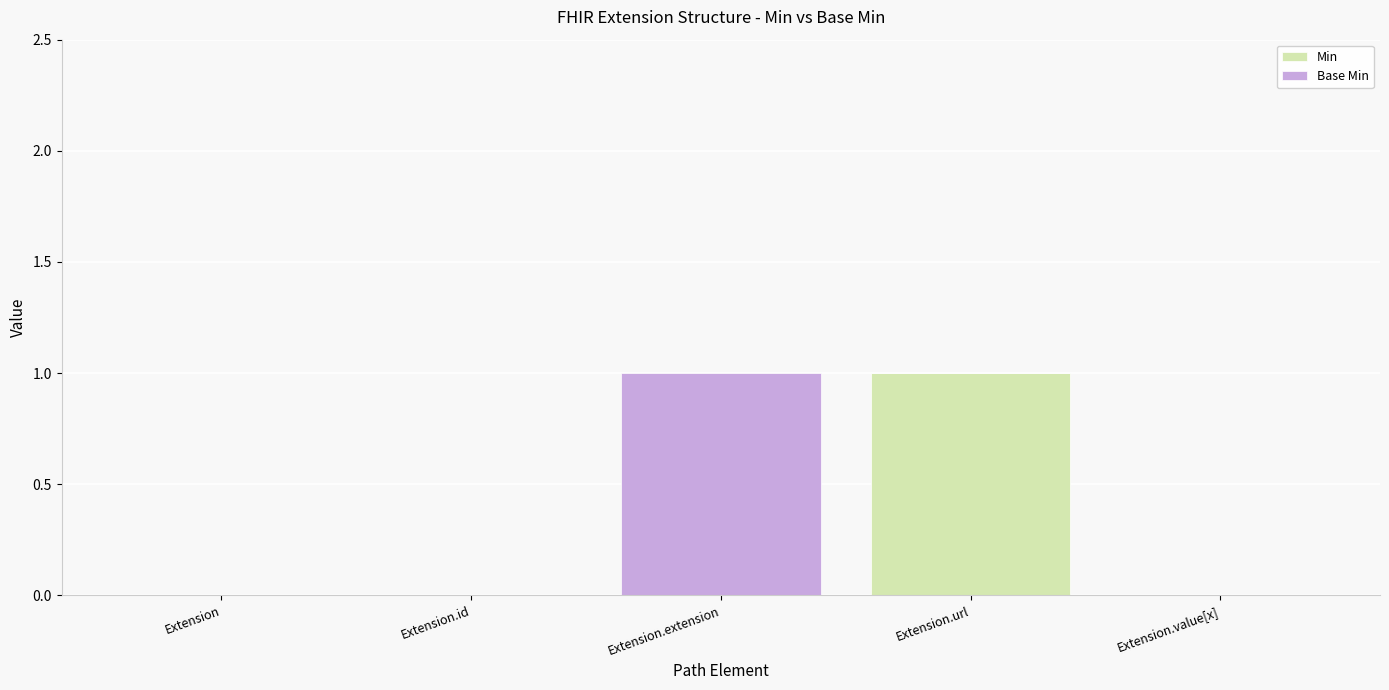

Which category has the highest value in the Min series?

Extension.url